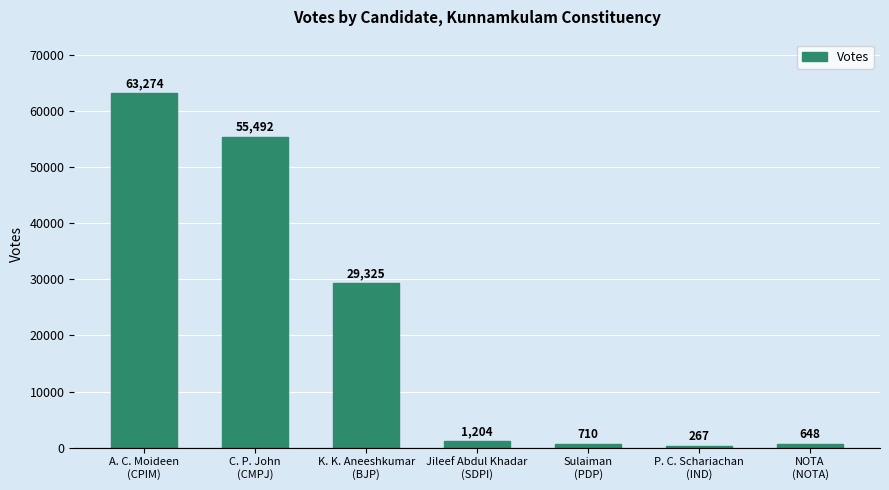

What is the sum of all values?

150920